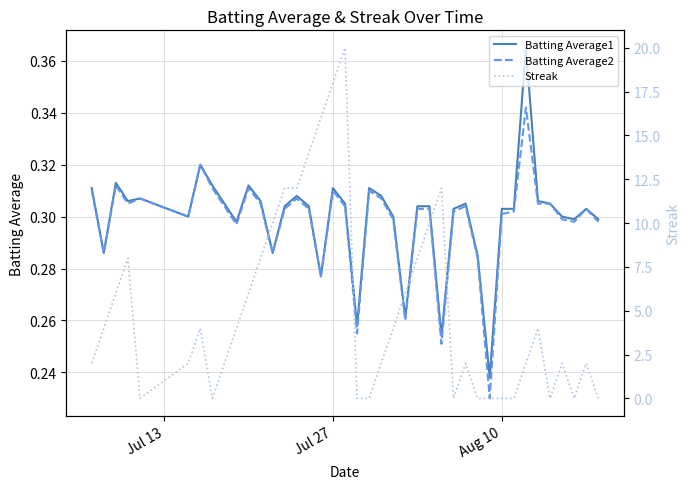

The Batting Average1 series shows 0.5 at Aug 10. True or false?

False